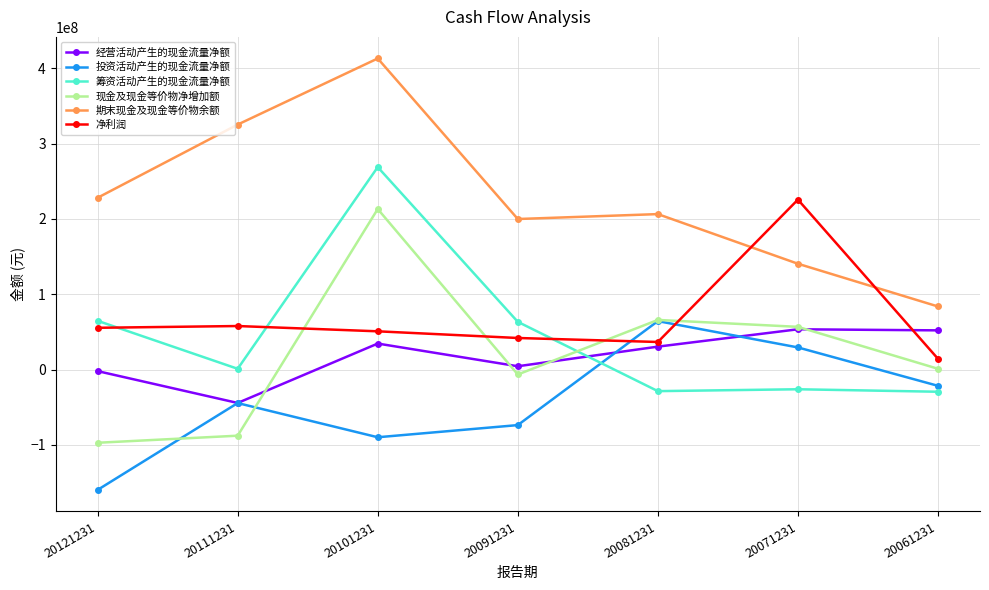

Where is the first local maximum for 经营活动产生的现金流量净额?

20101231